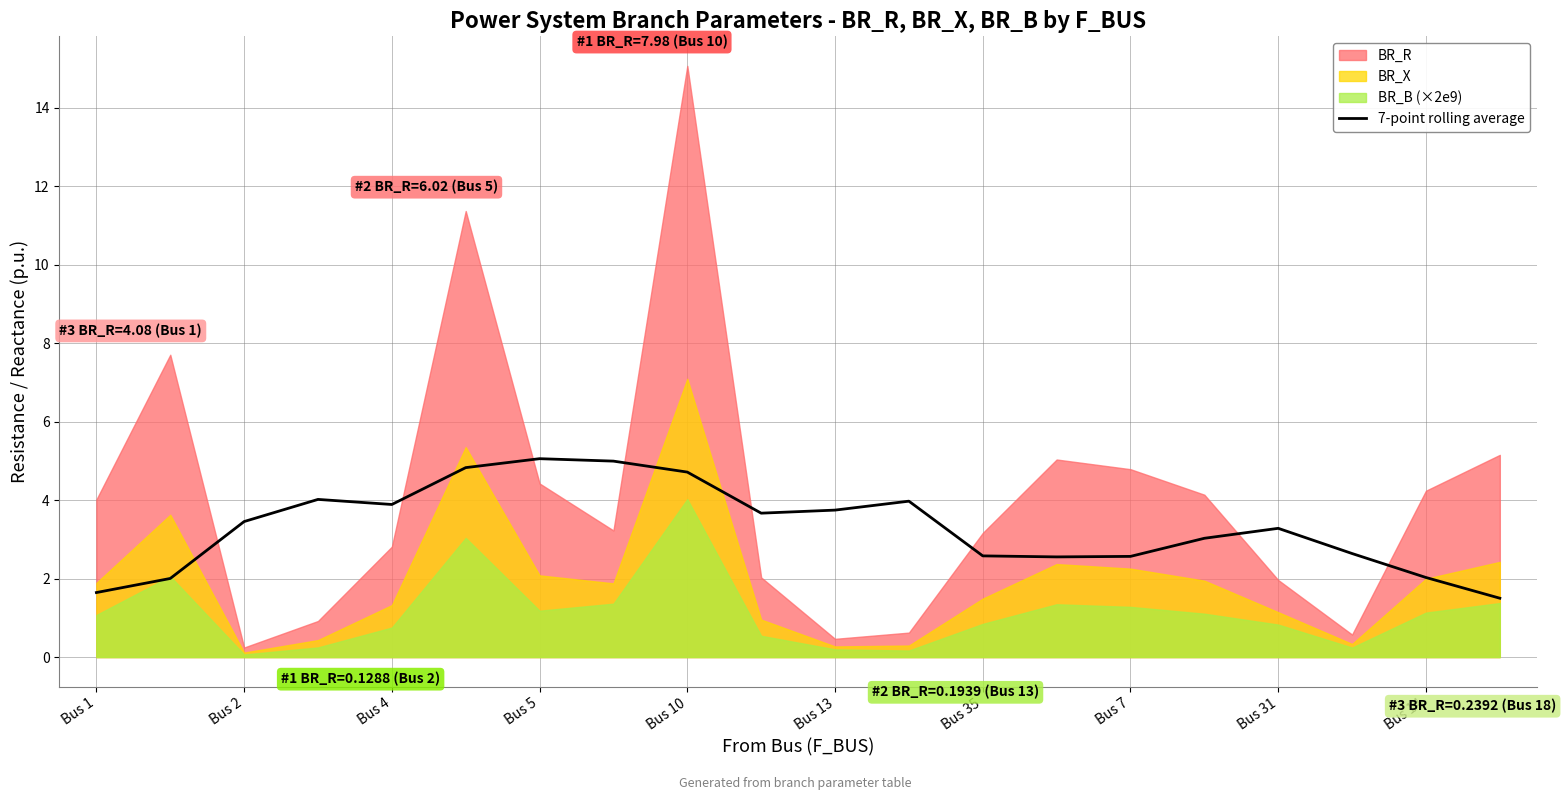

What is the lowest value of the 7-point rolling average series?

1.5